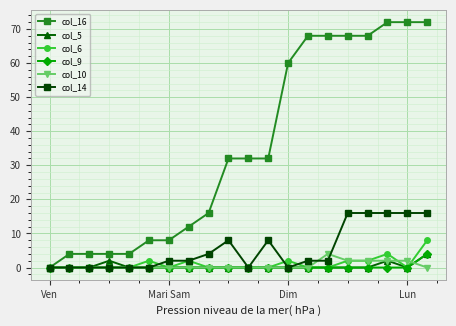

Which series has the largest total across all categories?

col_16